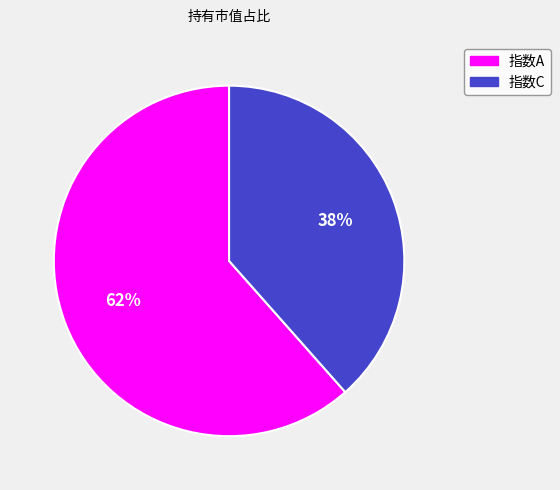

To the nearest percent, what portion does 指数C represent?

38%